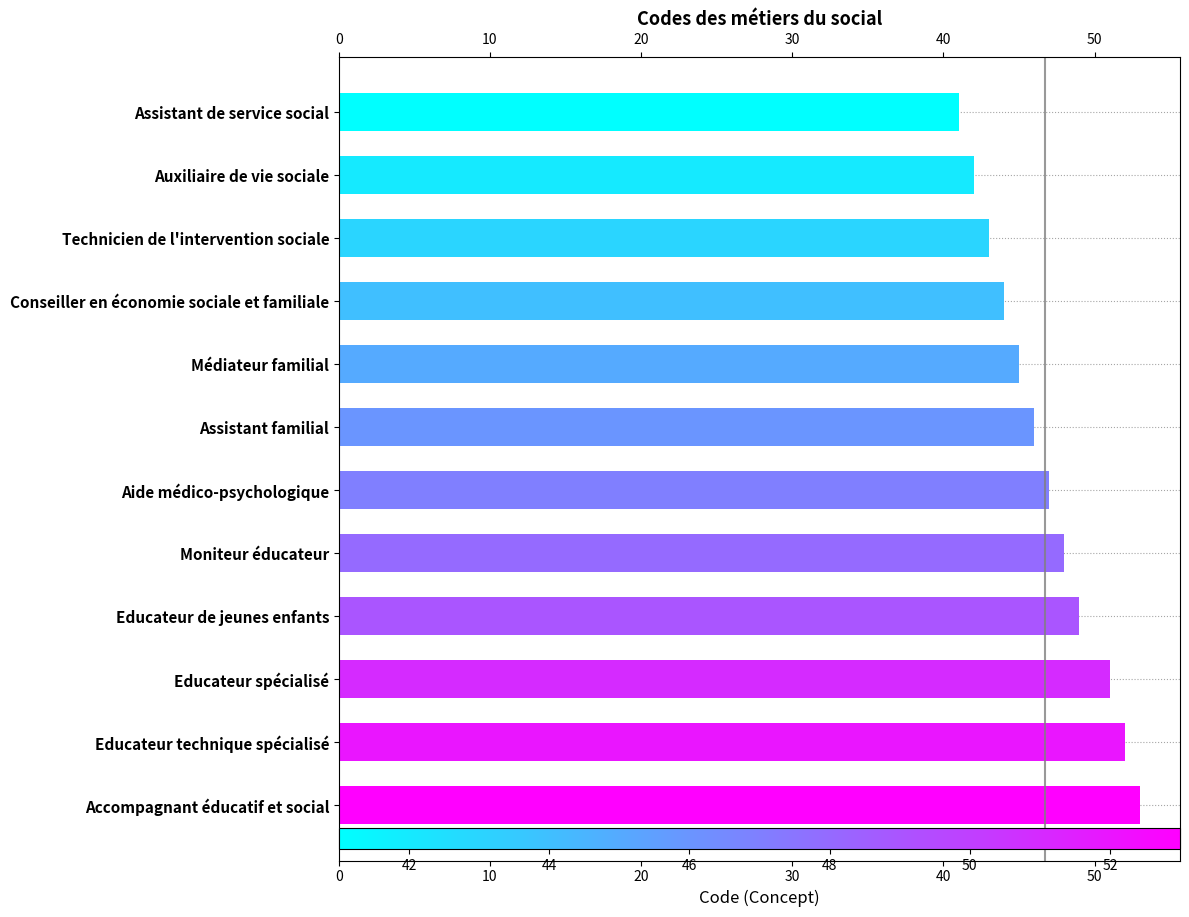

How many bars are there in total?

12